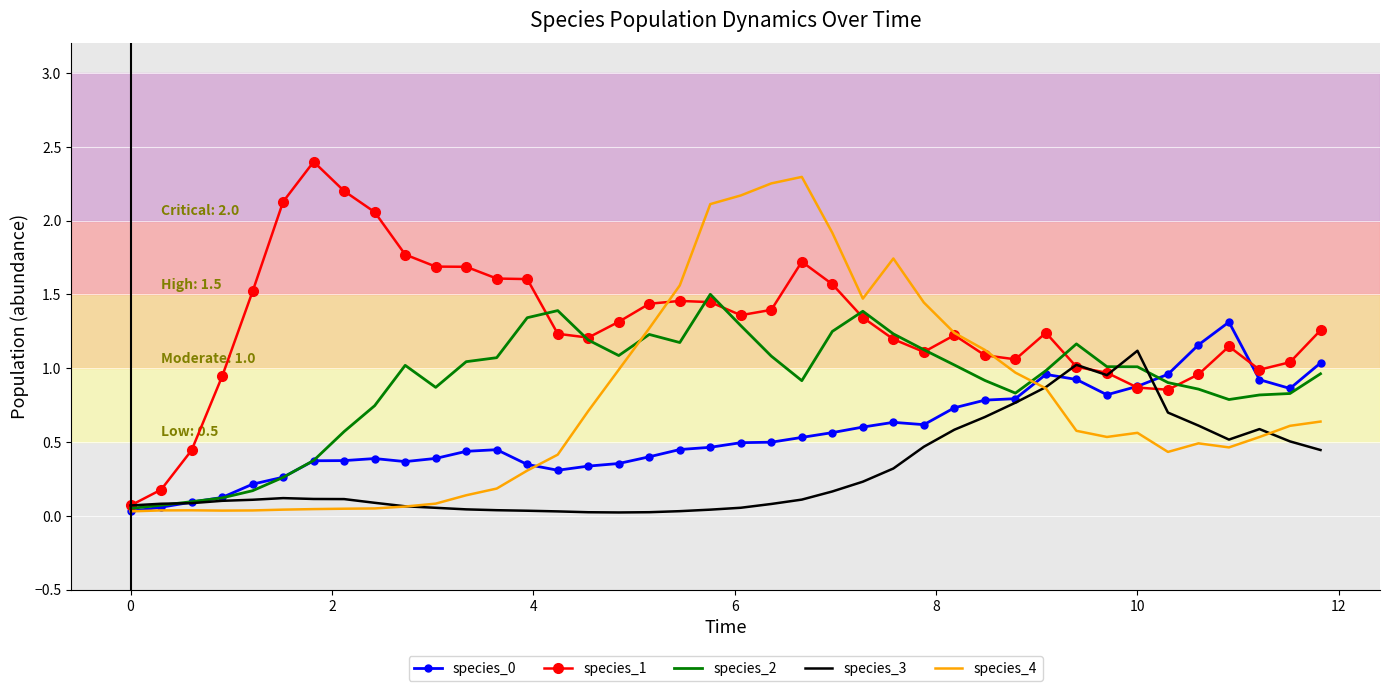

Which series has the largest total across all categories?

species_1